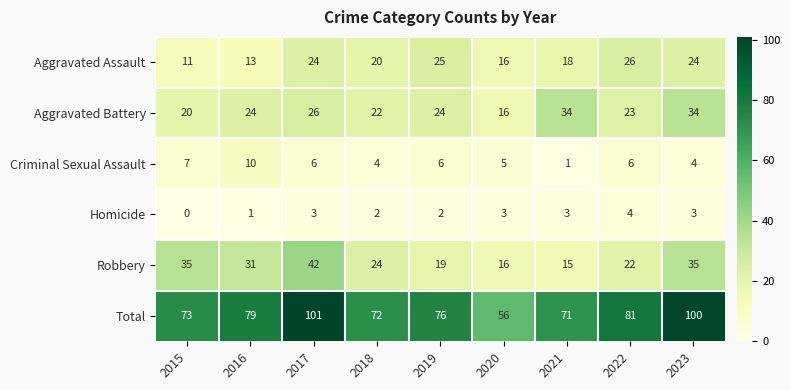

What is the sum of all Aggravated Assault values?

177